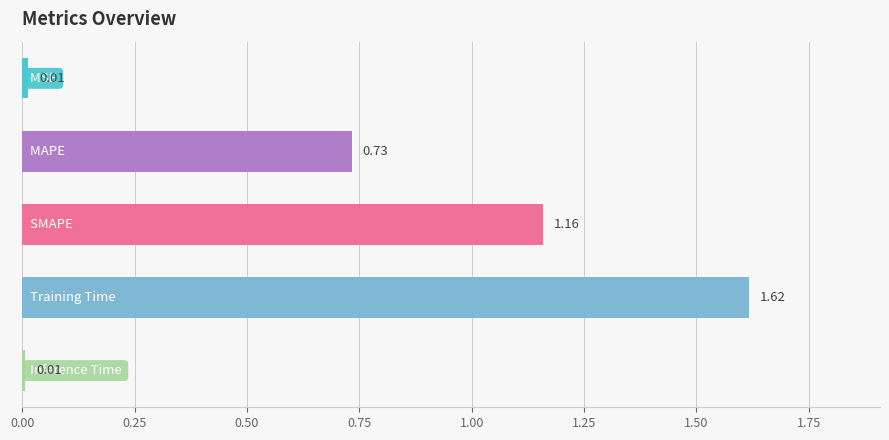

How many bars are there in total?

5